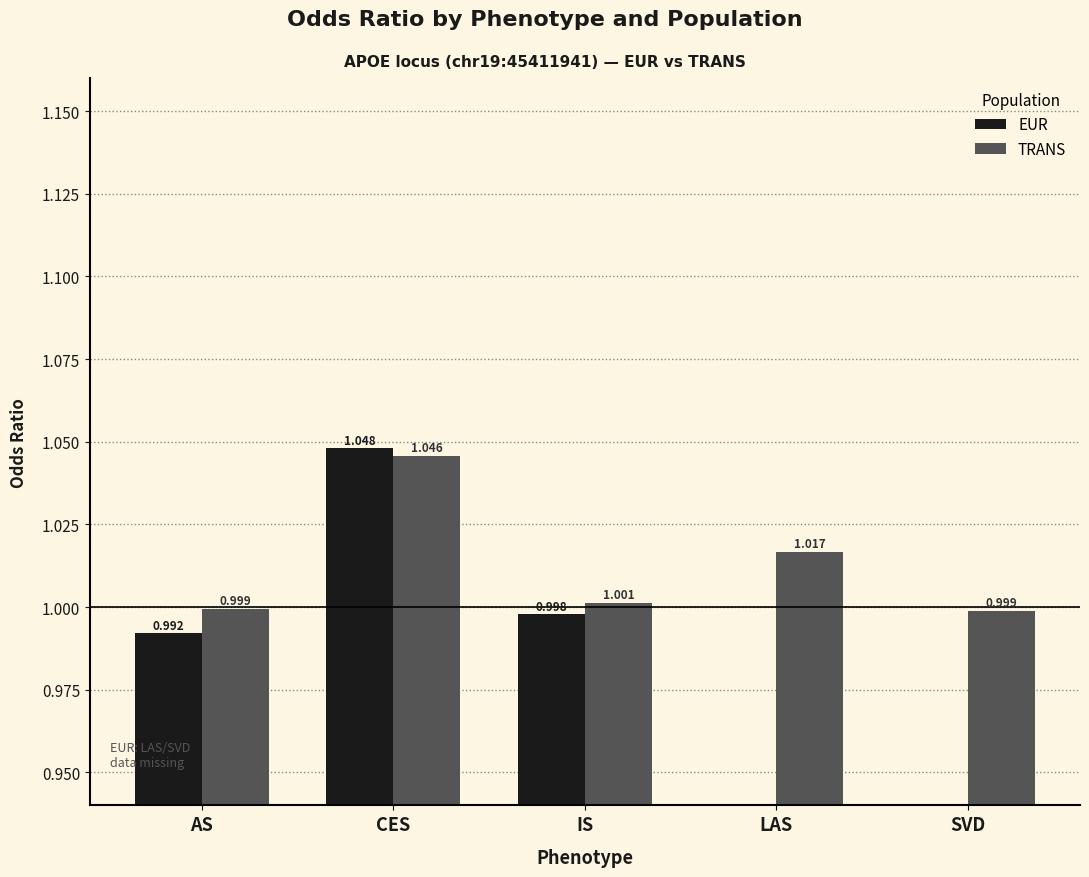

List the series in order of their peak value, highest first.

EUR, TRANS